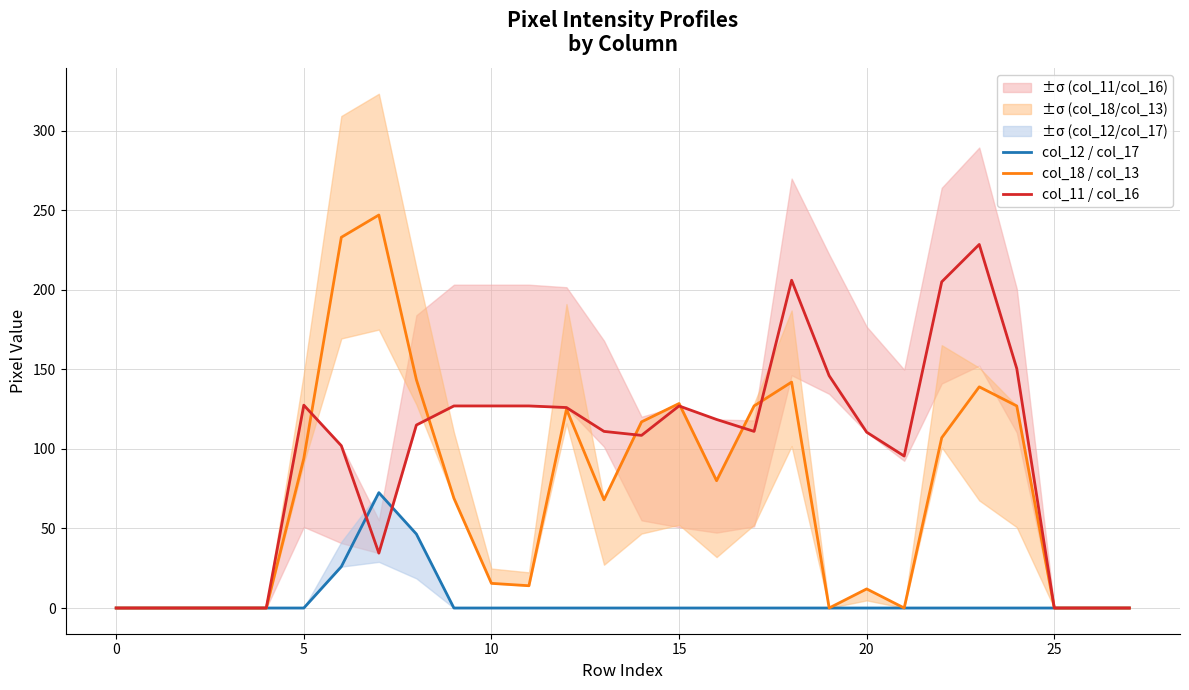

Rank the series at 11 from lowest to highest value.

col_12 / col_17, col_18 / col_13, col_11 / col_16